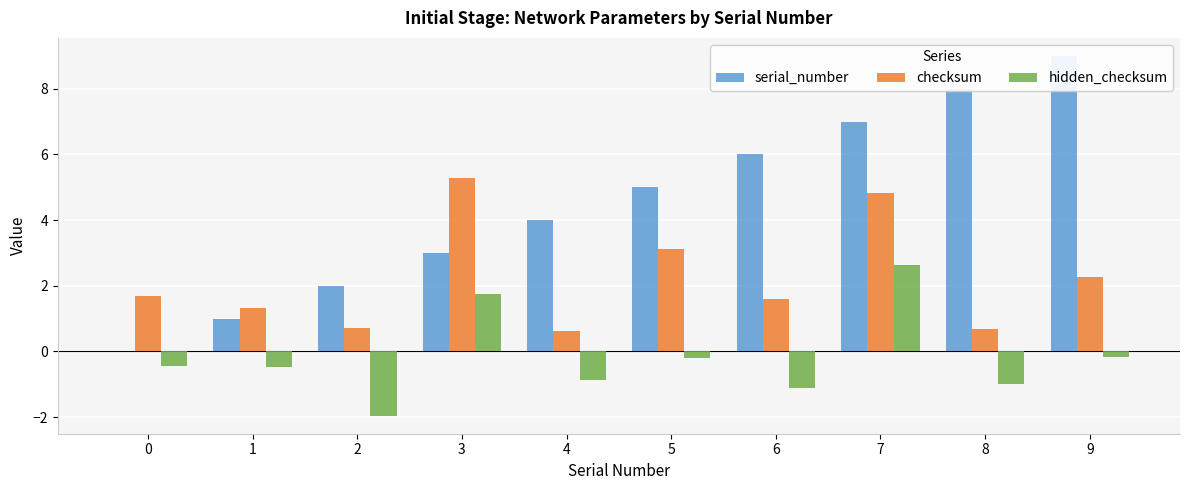

List the series in order of their peak value, highest first.

serial_number, checksum, hidden_checksum